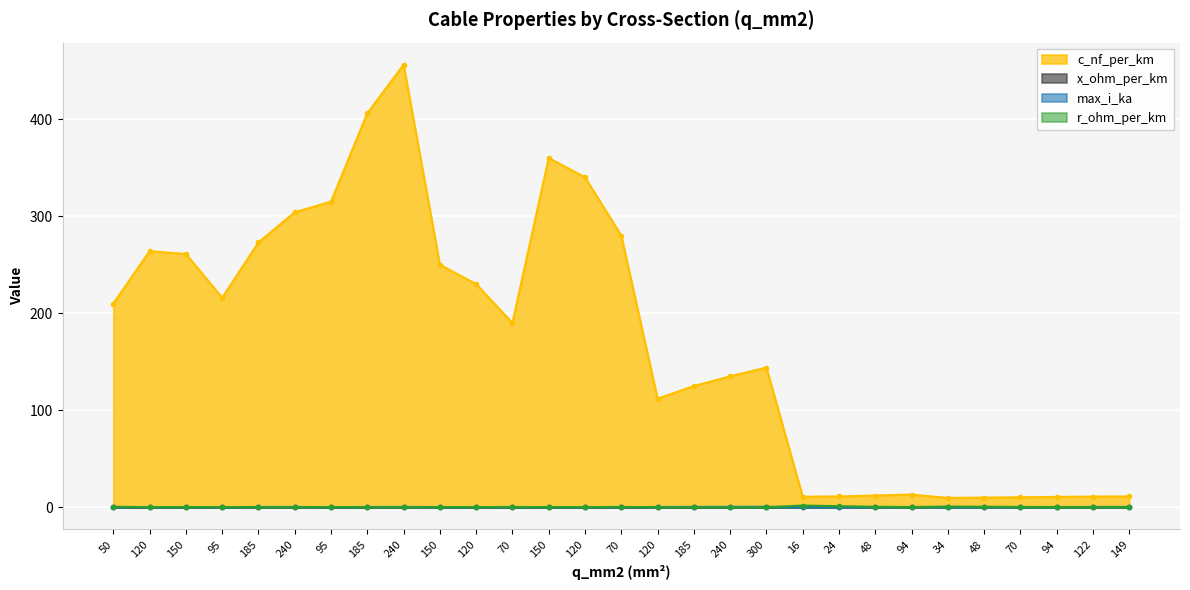

Is it true that x_ohm_per_km equals 0.4 at 94?

False